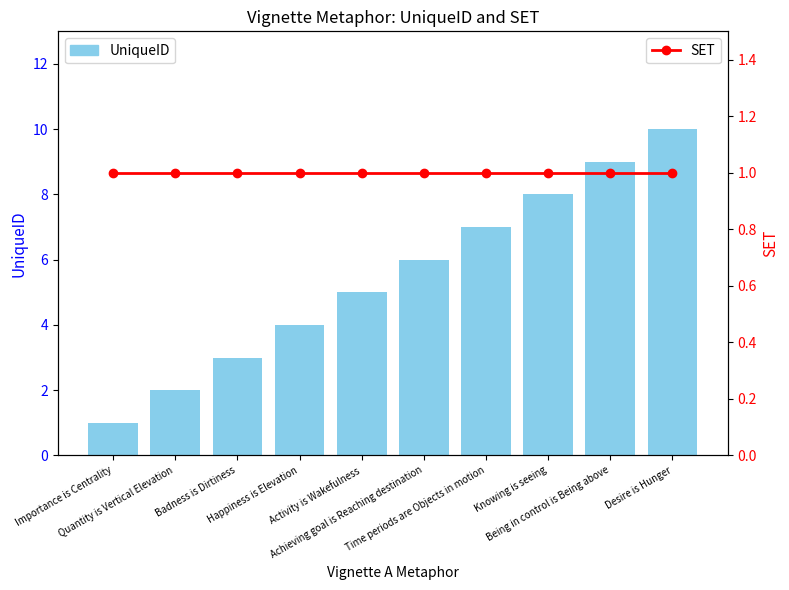

Which has a higher value, Time periods are Objects in motion or Being in control is Being above?

Being in control is Being above